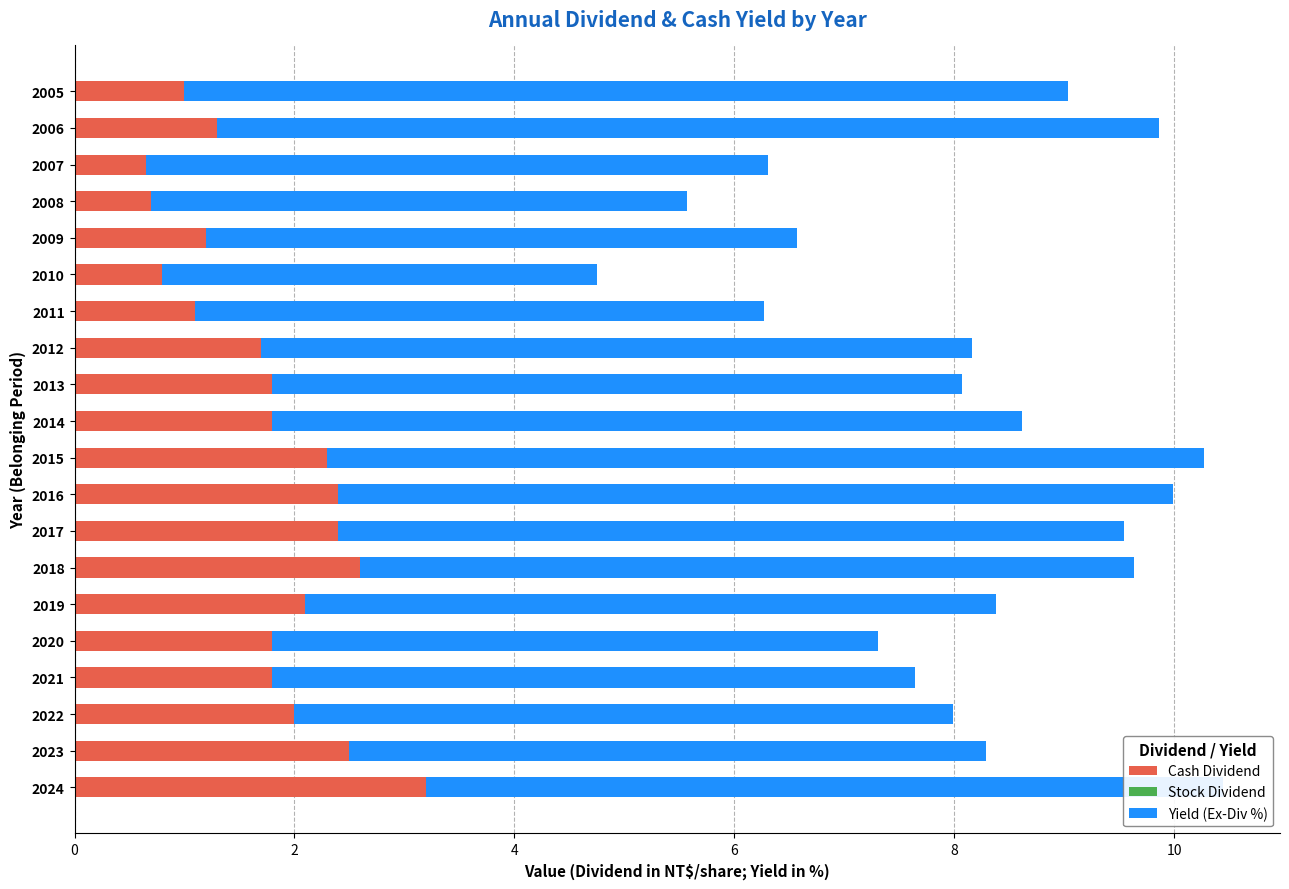

What is the total value across all series at 2014?

8.6